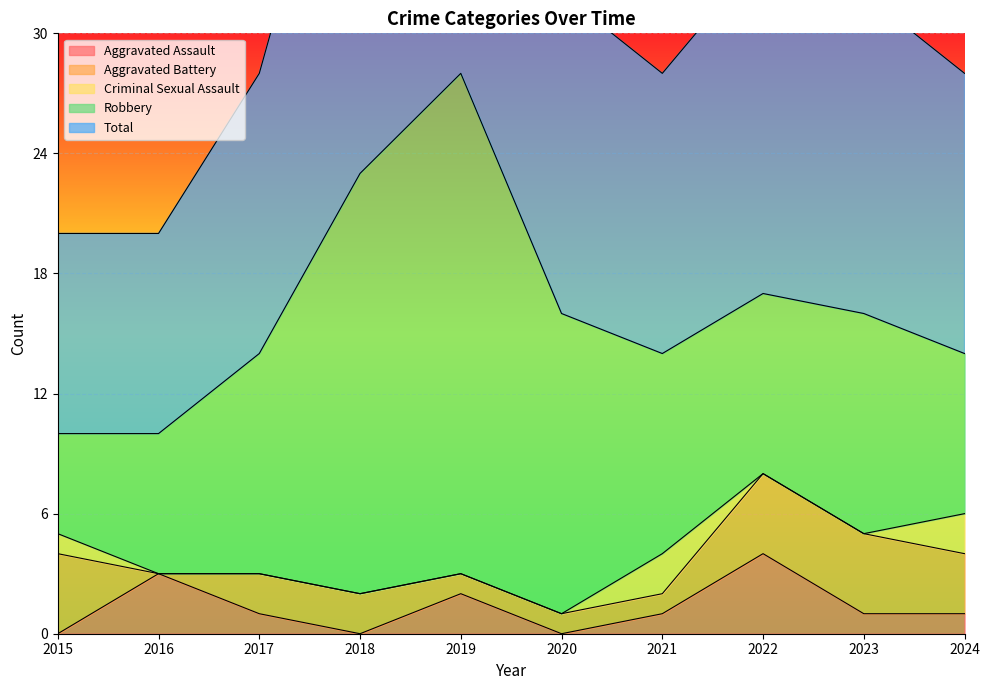

Where is the first local maximum for Aggravated Assault?

2016